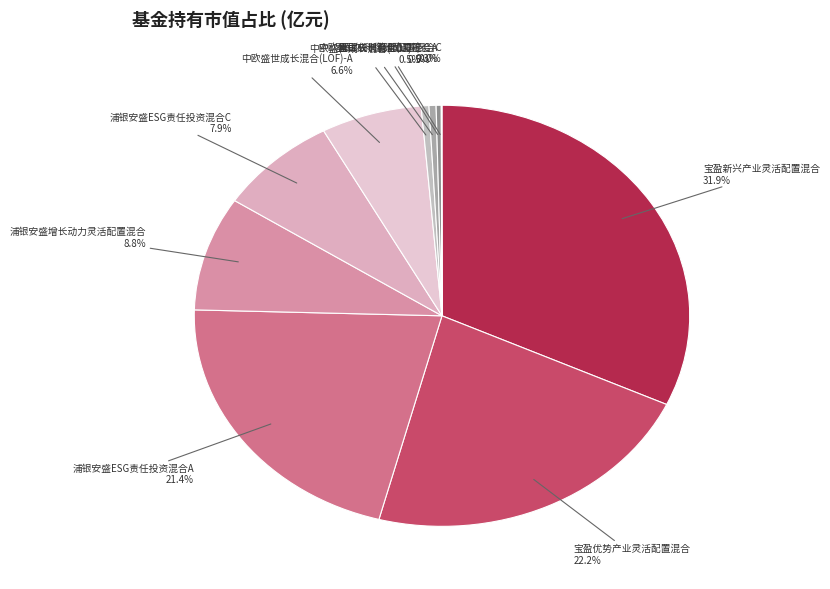

How many segments does this pie chart have?

10